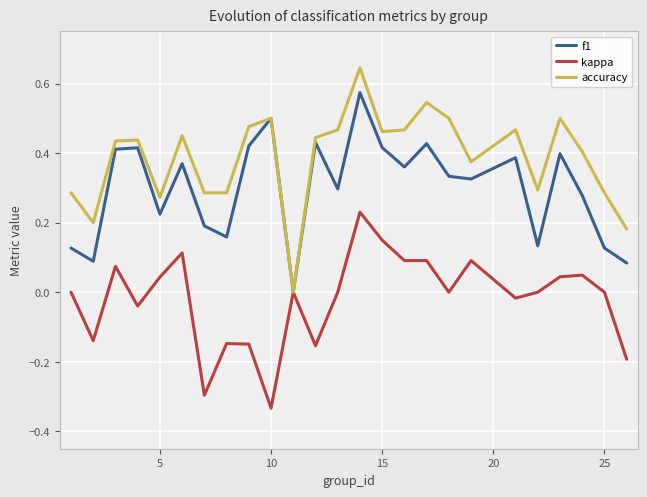

Which series has the largest total across all categories?

accuracy